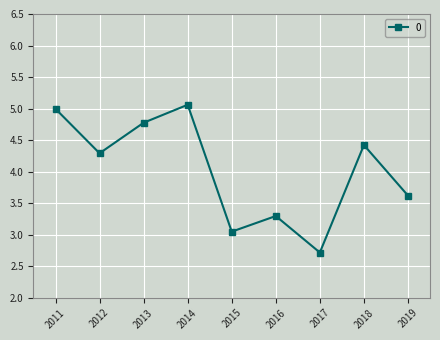

The chart shows a value of 8.3 at 2011. True or false?

False